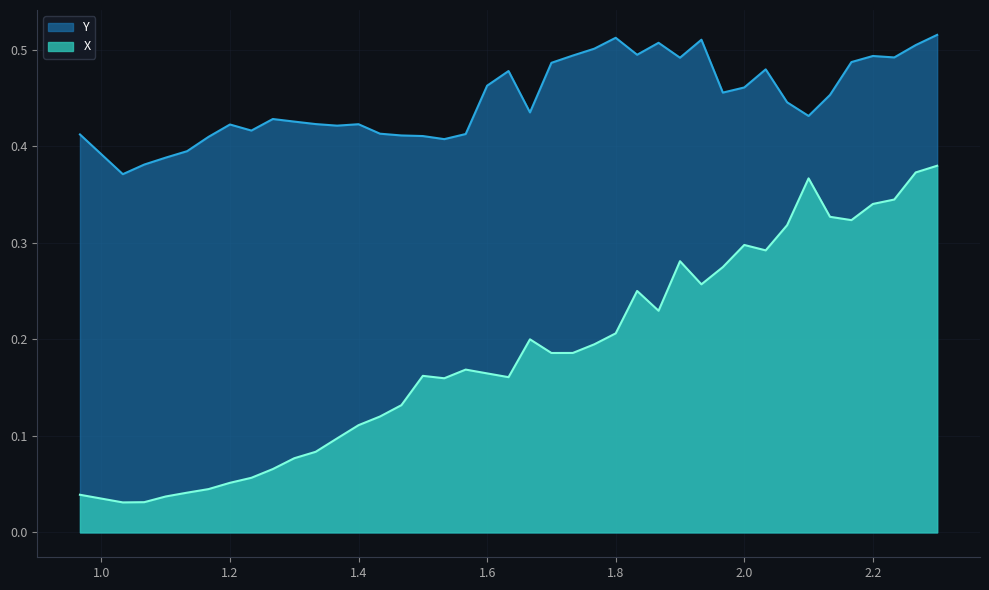

True or false: X has more than 2 points higher than both neighbors.

True